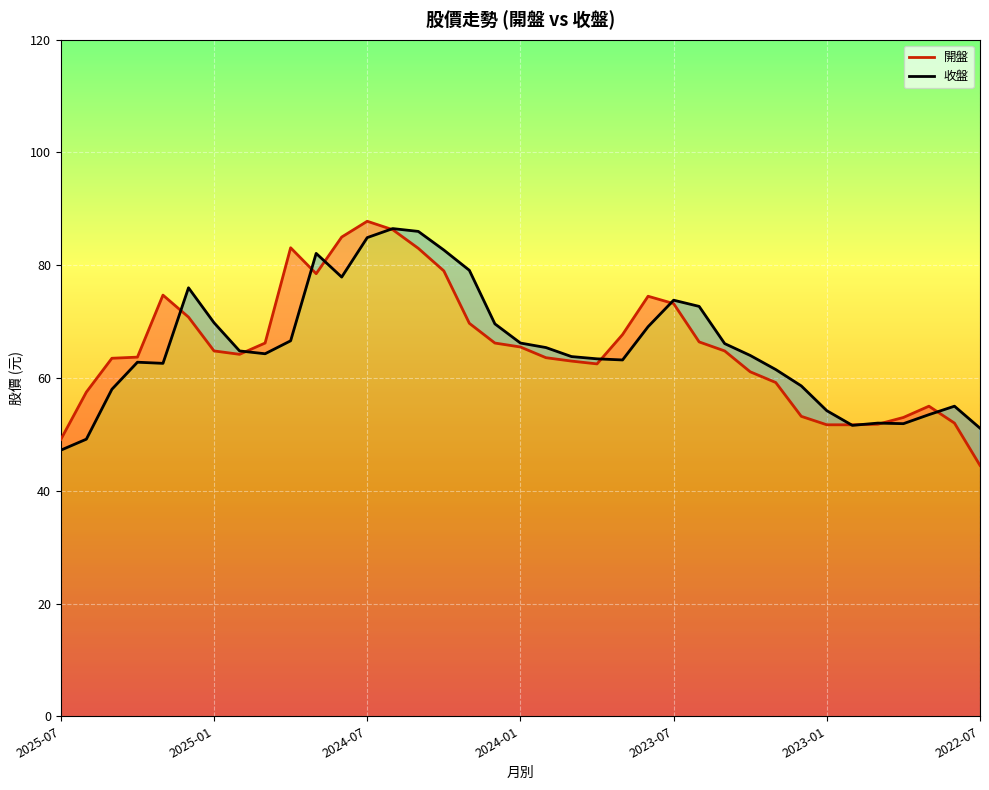

What is the smallest value displayed?

44.5